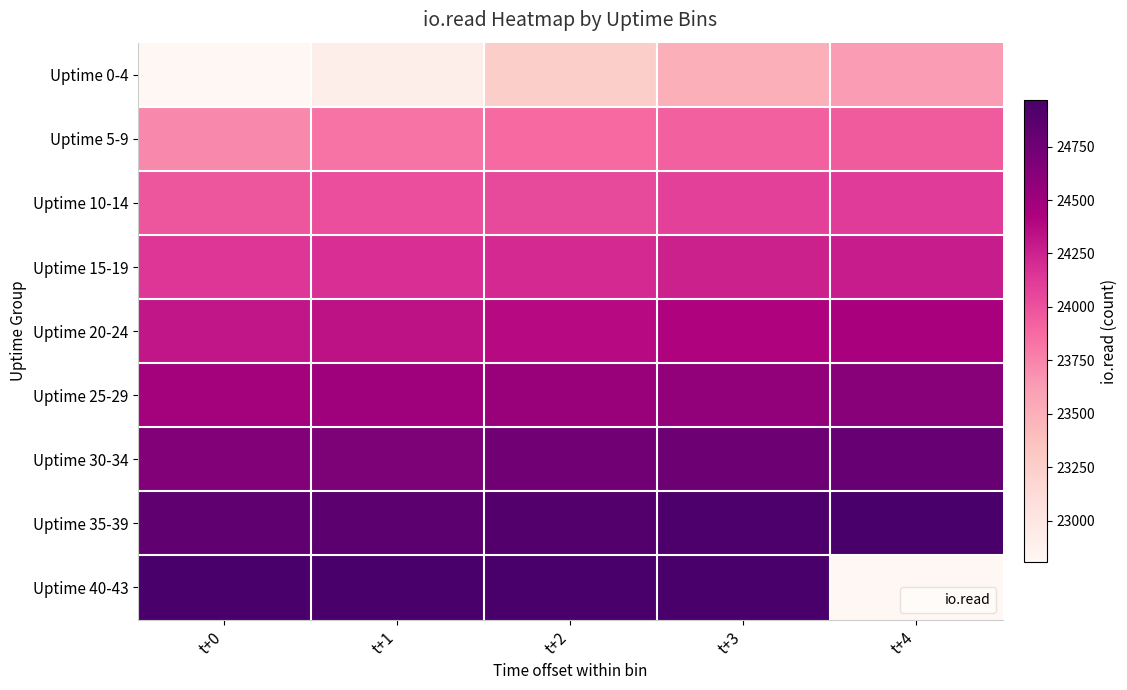

Which series has the largest total across all categories?

Uptime 35-39